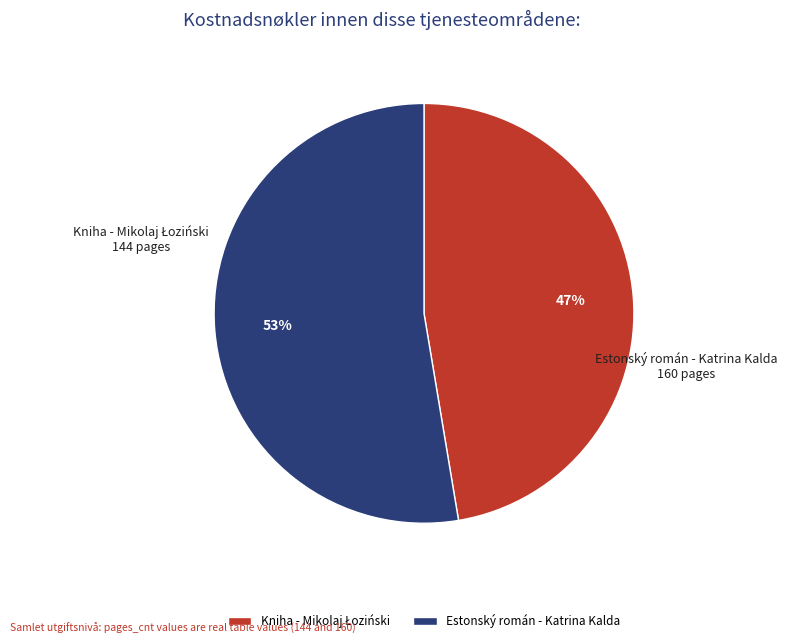

True or false: Estonský román - Katrina Kalda accounts for 53% of the total.

True